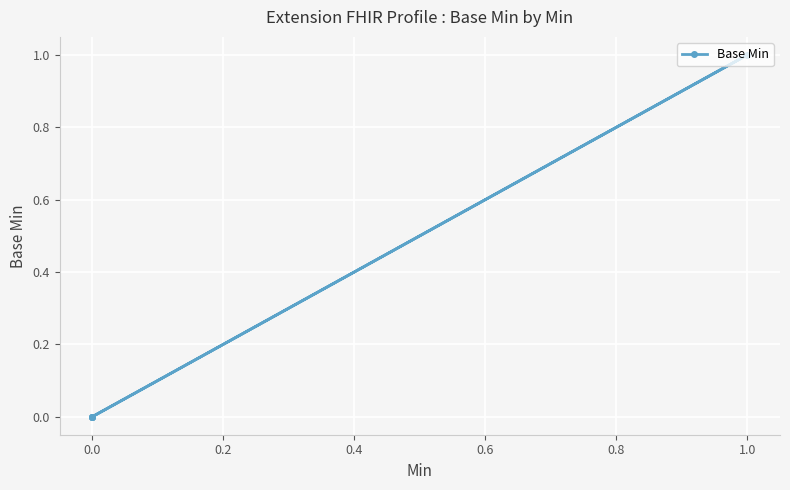

True or false: the data shows 0 at 0.0.

False